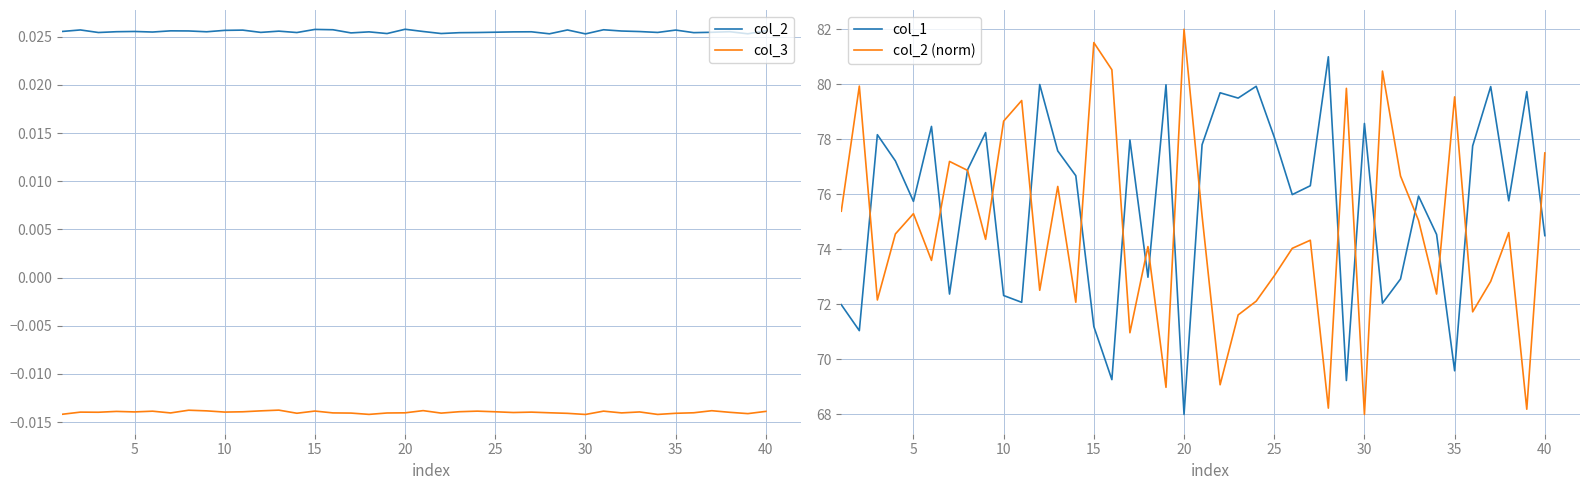

At which label does col_2 (norm) reach its minimum?

30